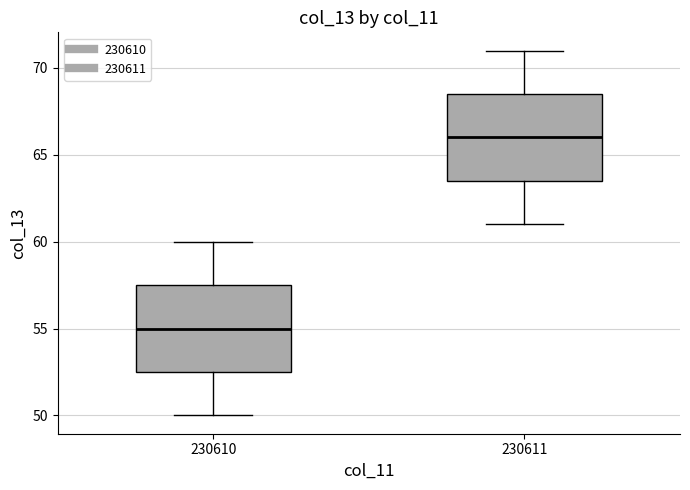

Where is the lower edge of the box at x = 230610 on the y-axis? The values are not printed on the chart, so give them approximately, as read against the axis.

52.5